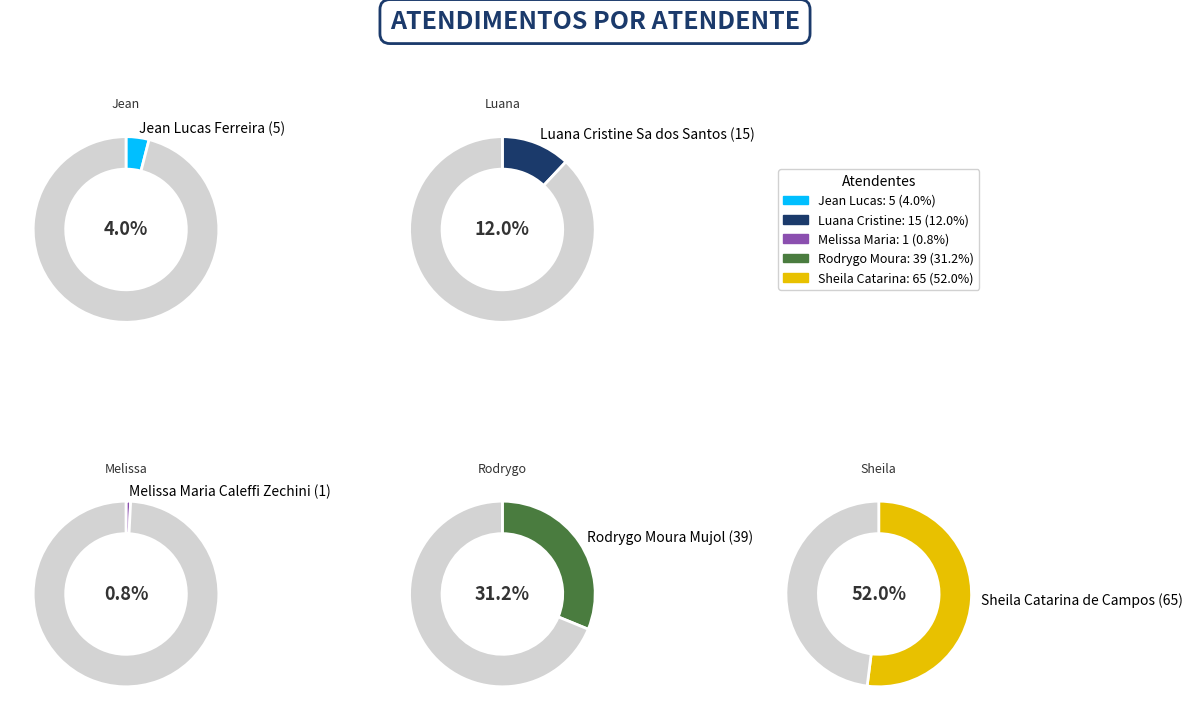

Do Sheila Catarina de Campos and Rodrygo Moura Mujol together represent more than half of the pie?

Yes